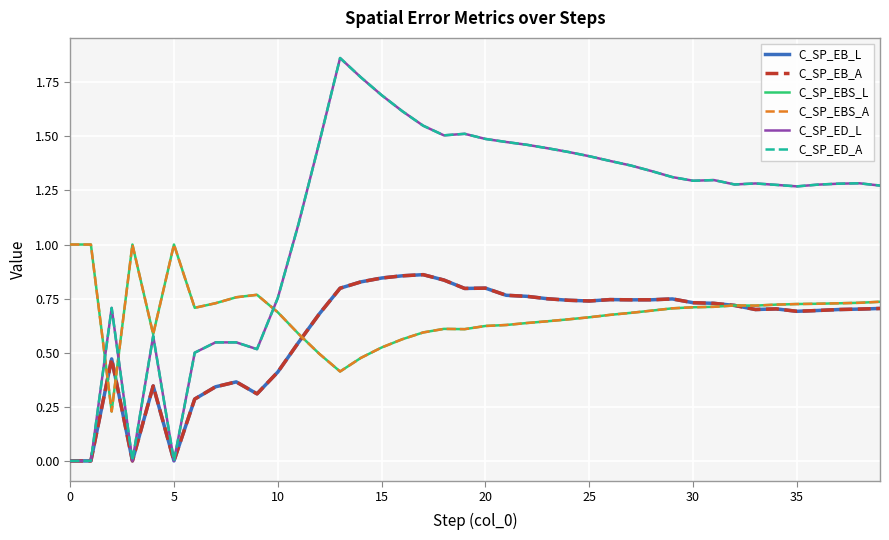

What is the sum of all C_SP_EBS_A values?

27.2